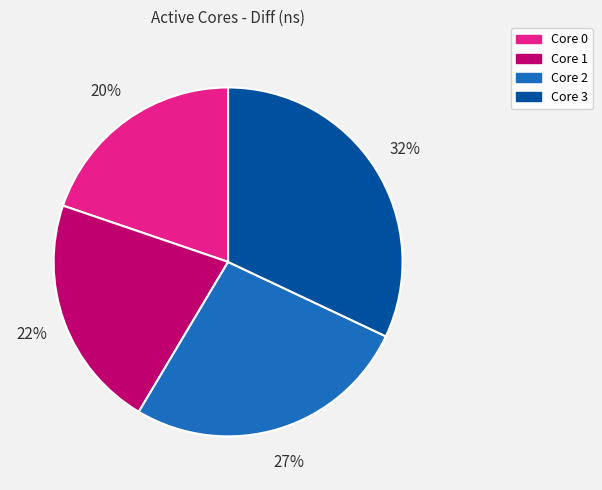

Count the number of slices in the pie.

4